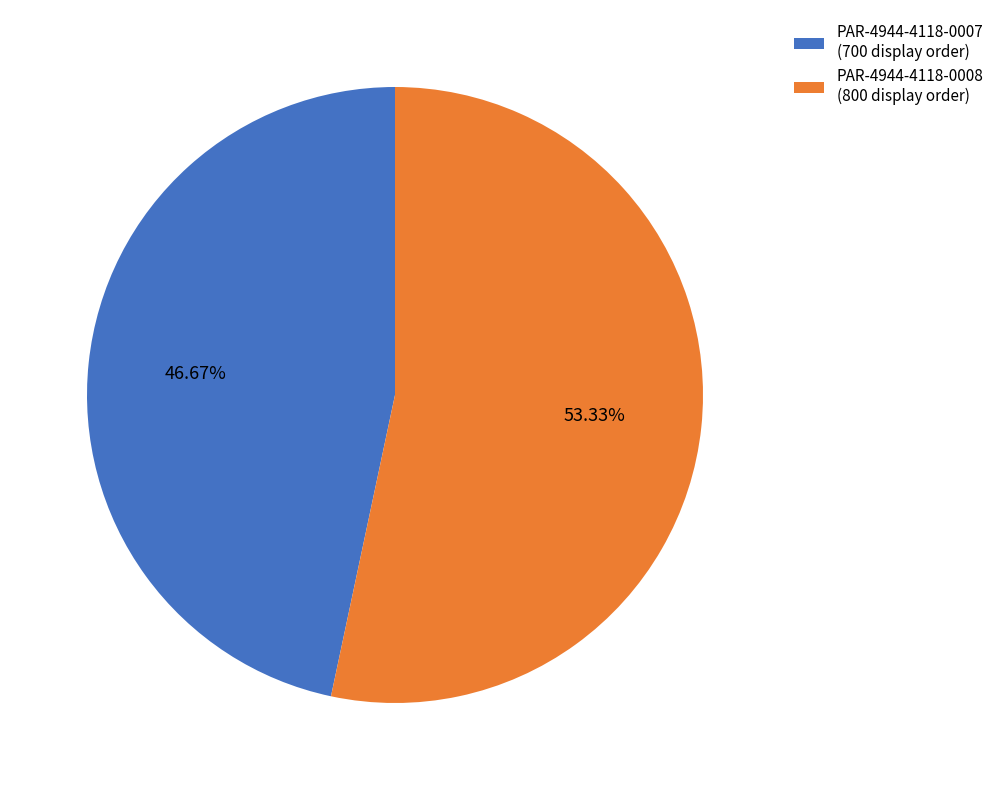

To the nearest percent, what percentage of the pie is PAR-4944-4118-0008?

53%